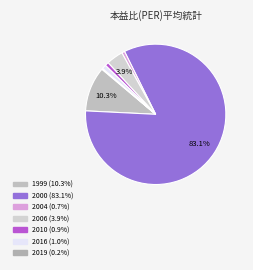

To the nearest percent, what is the difference between the largest and smallest slice percentages?

83%